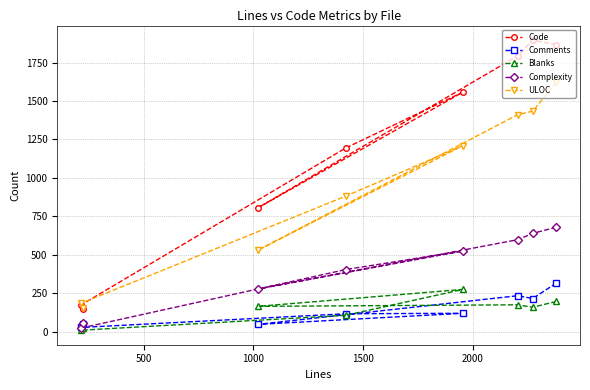

How many lines are shown in the chart?

5